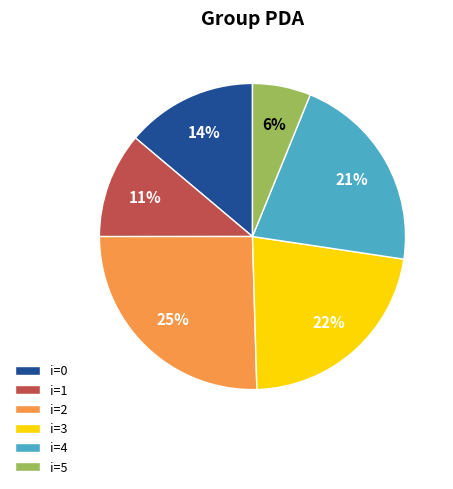

Which has a higher value, i=3 or i=0?

i=3